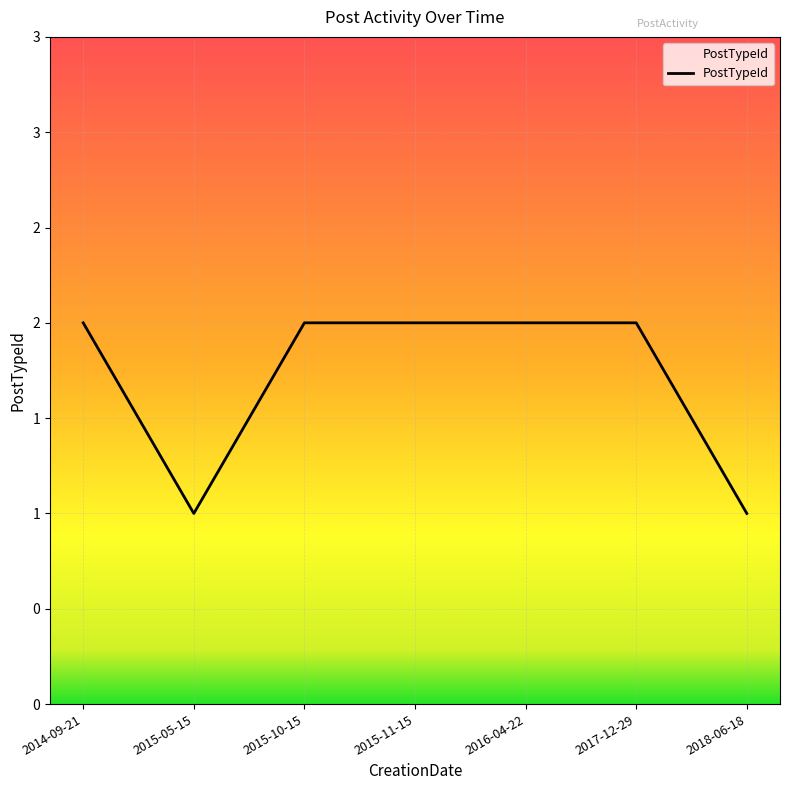

Is this an area chart (filled region under the line)?

Yes